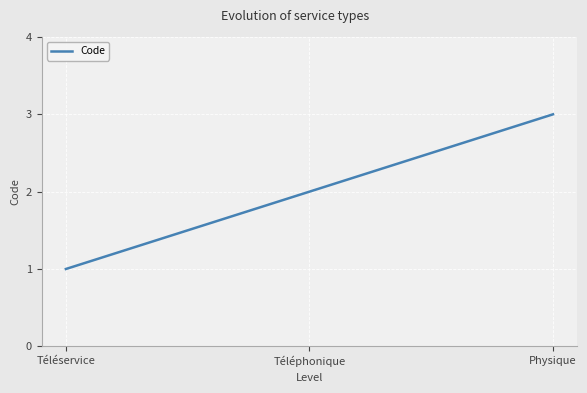

What is the ratio of the value at Physique to the value at Téléphonique?

1.5